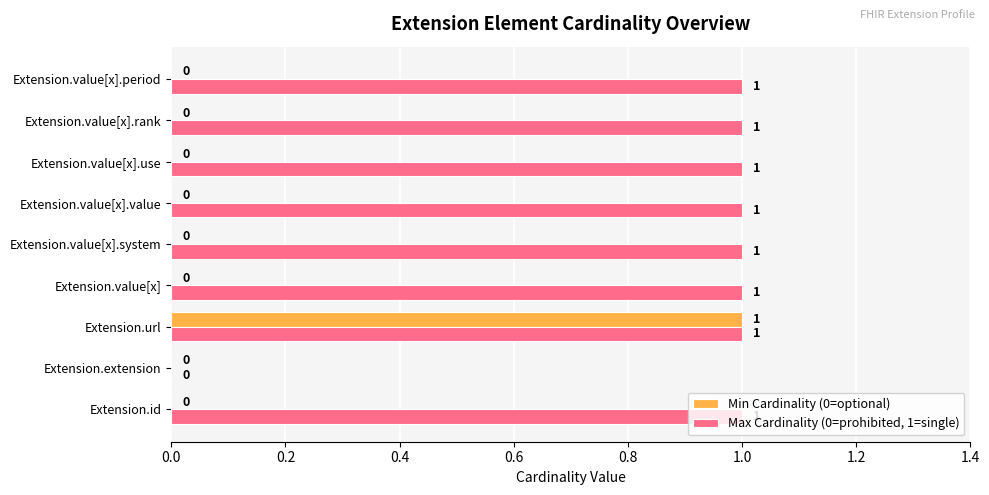

The Min Cardinality (0=optional) series shows 2 at Extension.url. True or false?

False